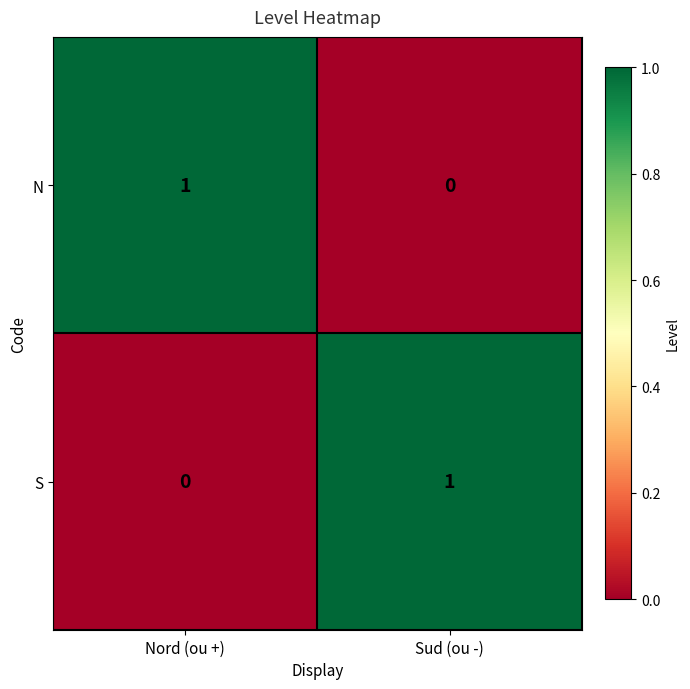

True or false: S has a value of 0 at Nord (ou +).

True